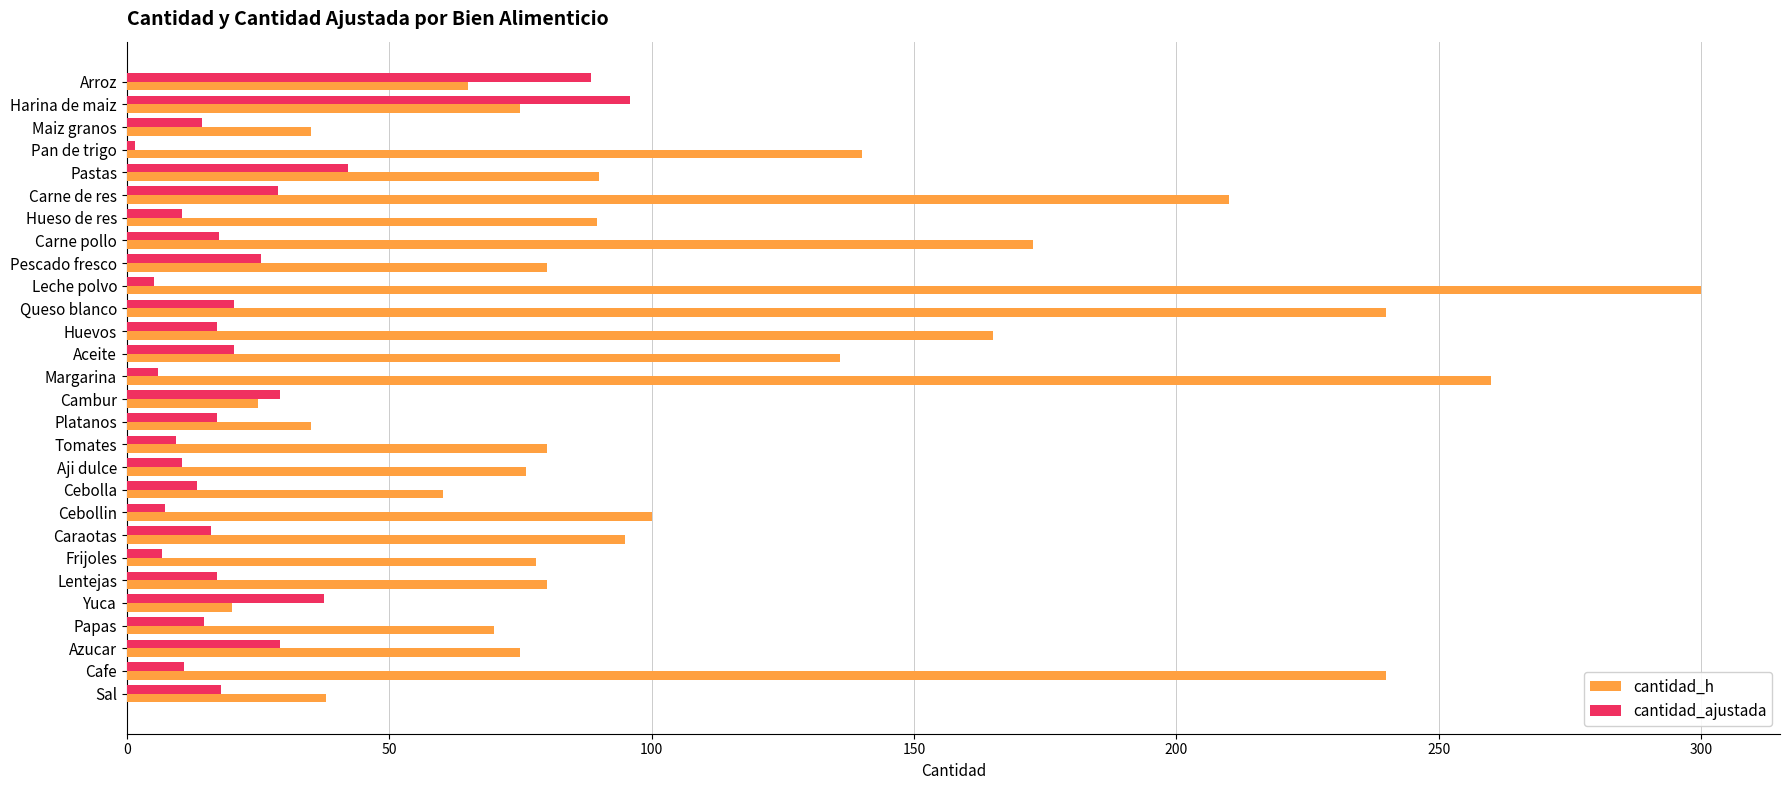

How many series are shown in this chart?

2